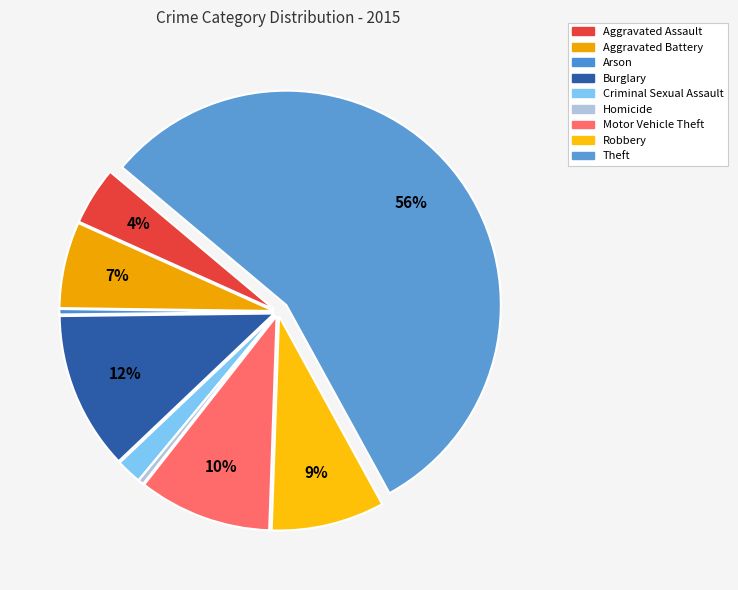

Is it true that Robbery is 1% of the pie?

False